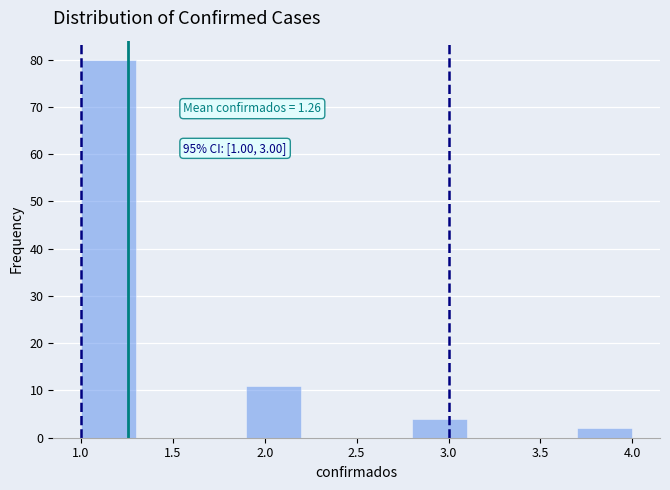

Over which range of the x-axis is the bar tallest?

1.0 to 1.3